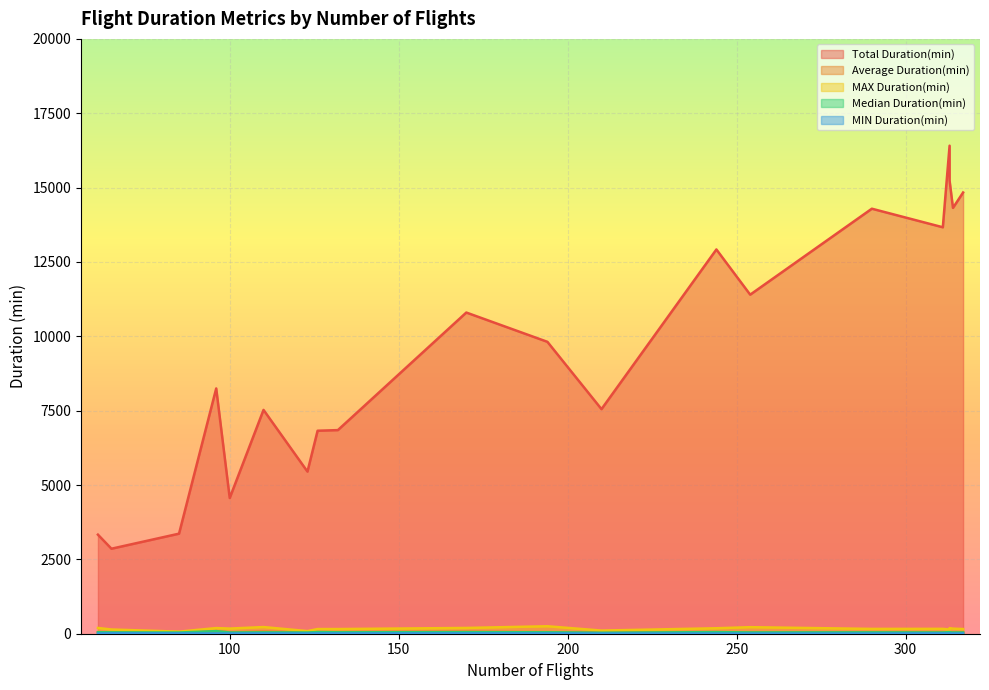

List the labels in order of MIN Duration(min) value, smallest first.

254, 210, 313, 290, 244, 314, 123, 100, 61, 110, 96, 313, 317, 194, 132, 126, 85, 311, 170, 65